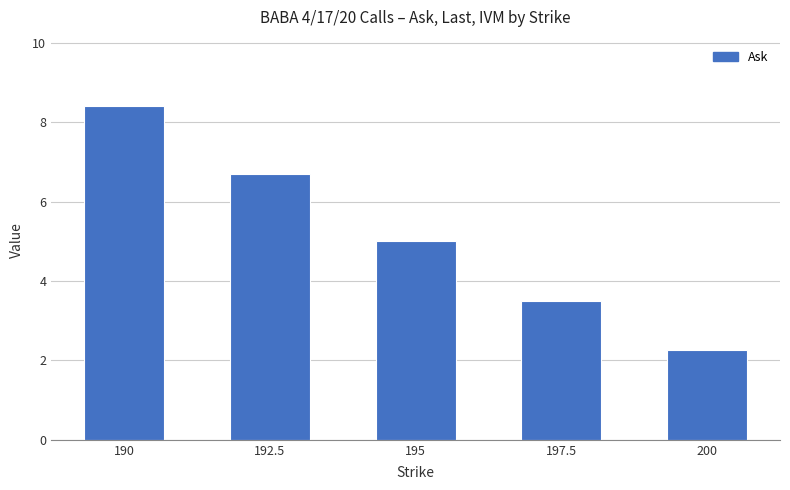

Which label corresponds to the smallest value in the chart?

200